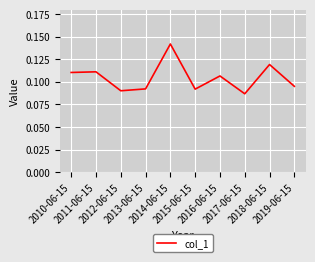

How many lines are shown in the chart?

1